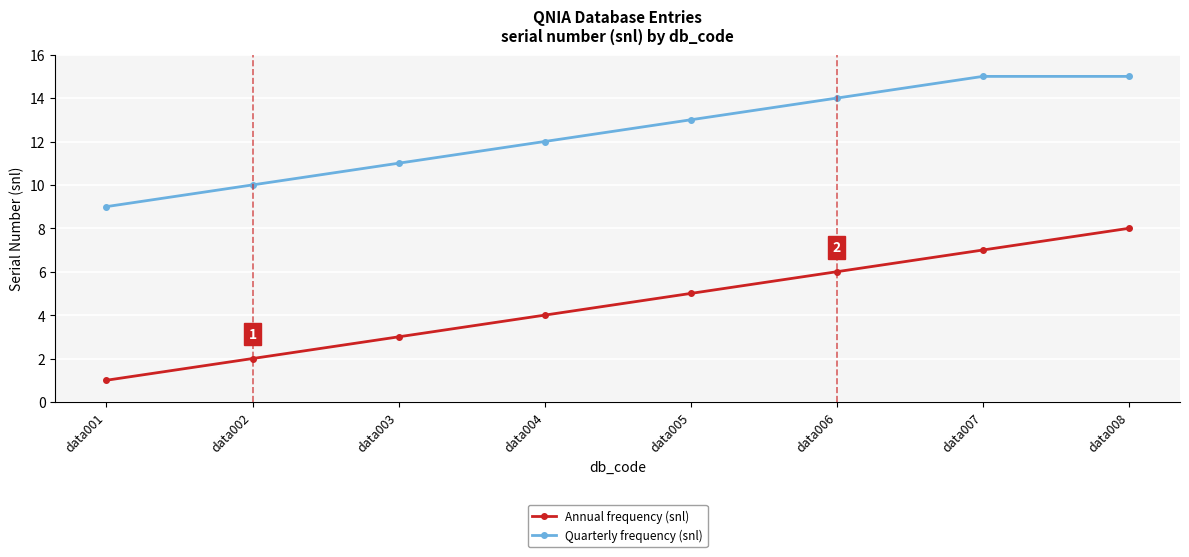

The value of Quarterly frequency (snl) at data007 is 15. True or false?

True